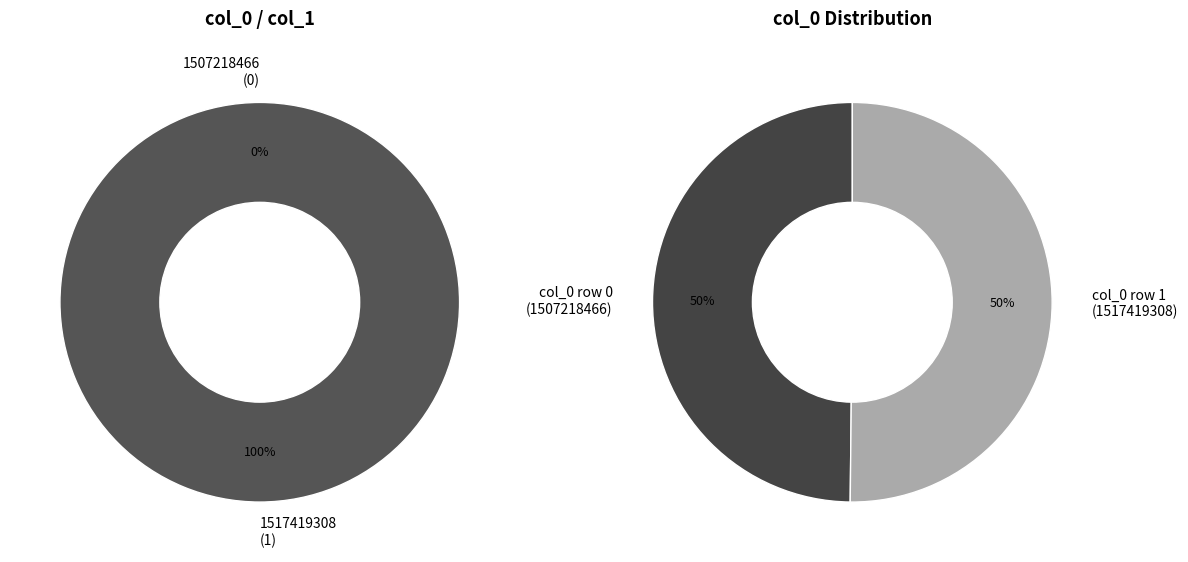

How many slices are in this pie chart?

2